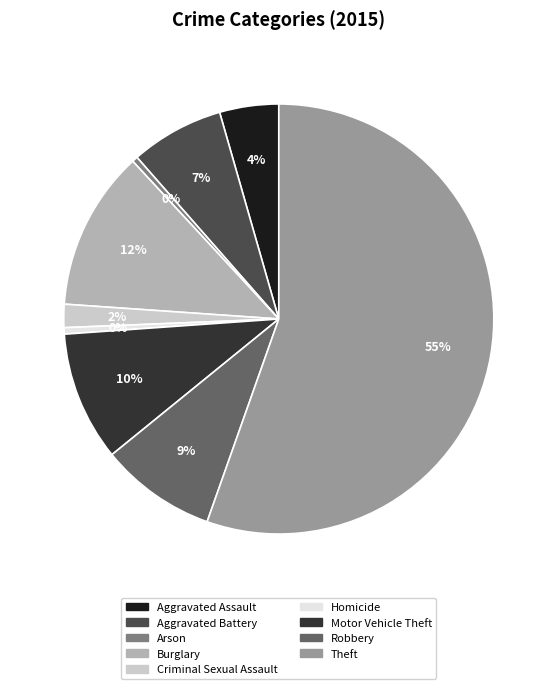

True or false: Burglary accounts for 1% of the total.

False